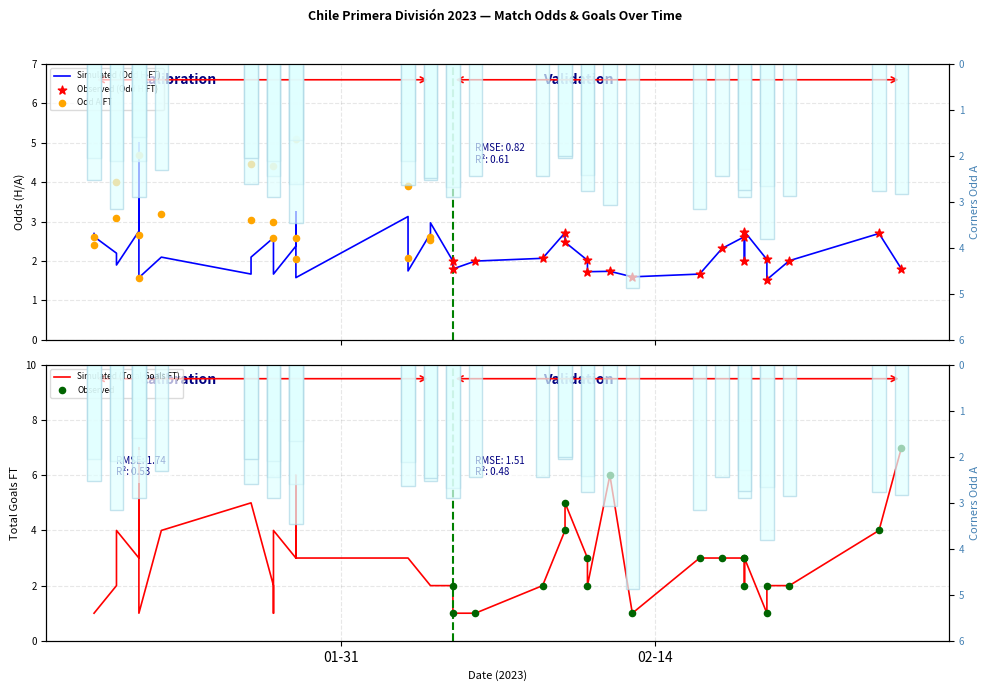

What is the total value across all series at Odd_H_FT?

5.8